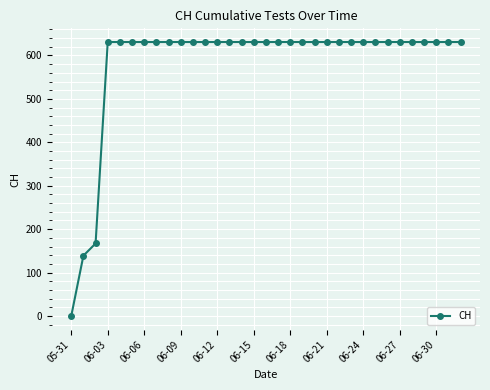

What is the maximum value shown in the chart?

631